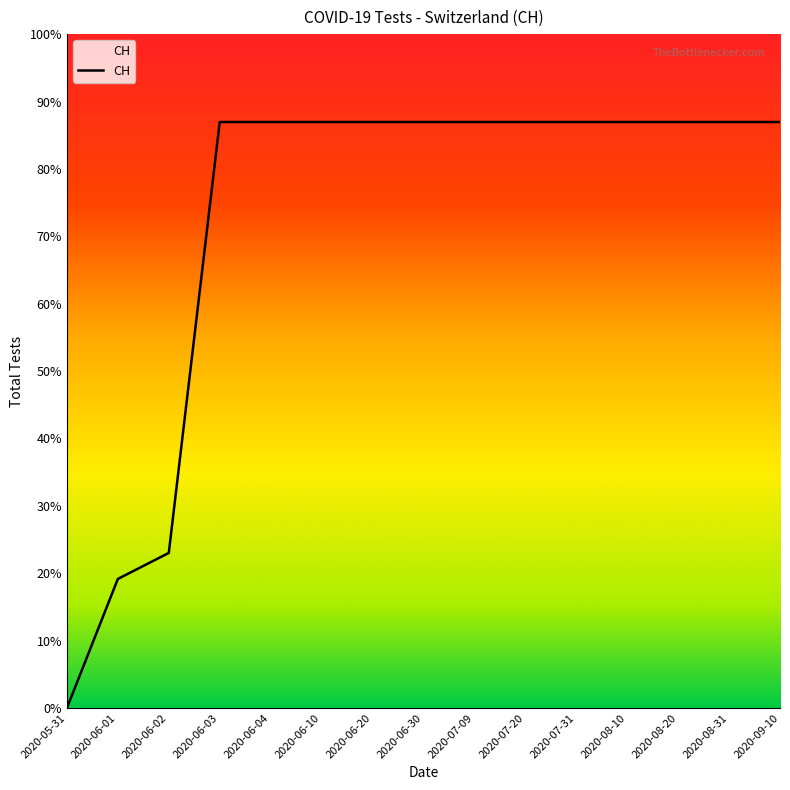

Does the chart have visible grid lines?

No